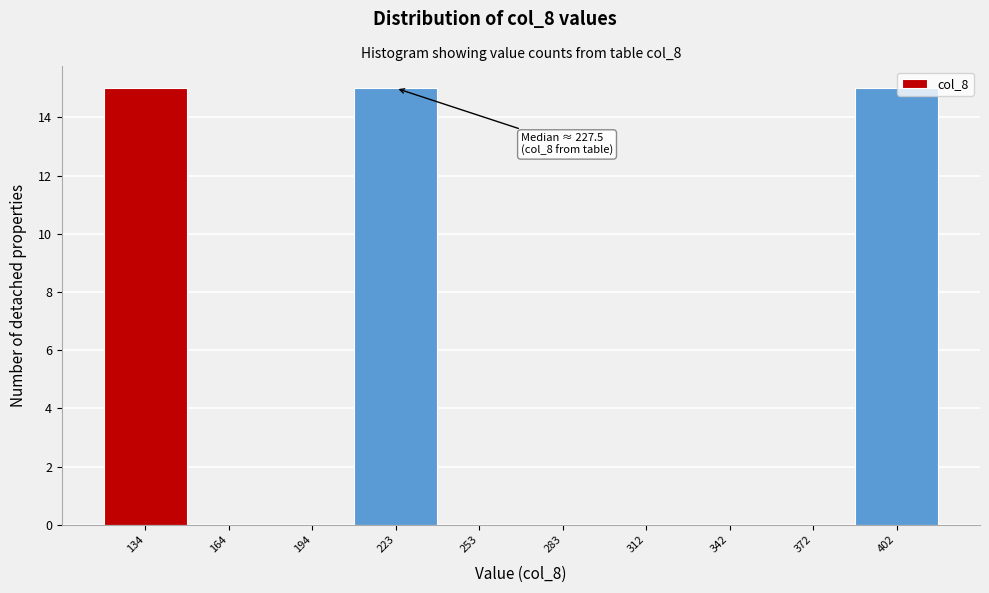

Reading left to right, transcribe all the data shown in this chart.

134=15	164=0	194=0	223=15	253=0	283=0	312=0	342=0	372=0	402=15